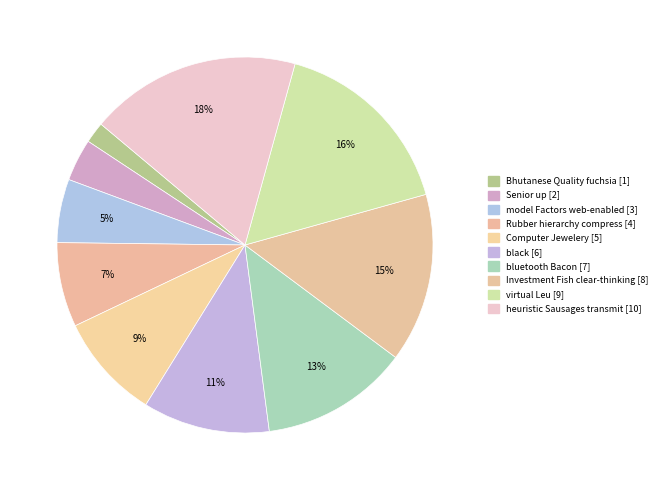

How many segments does this pie chart have?

10